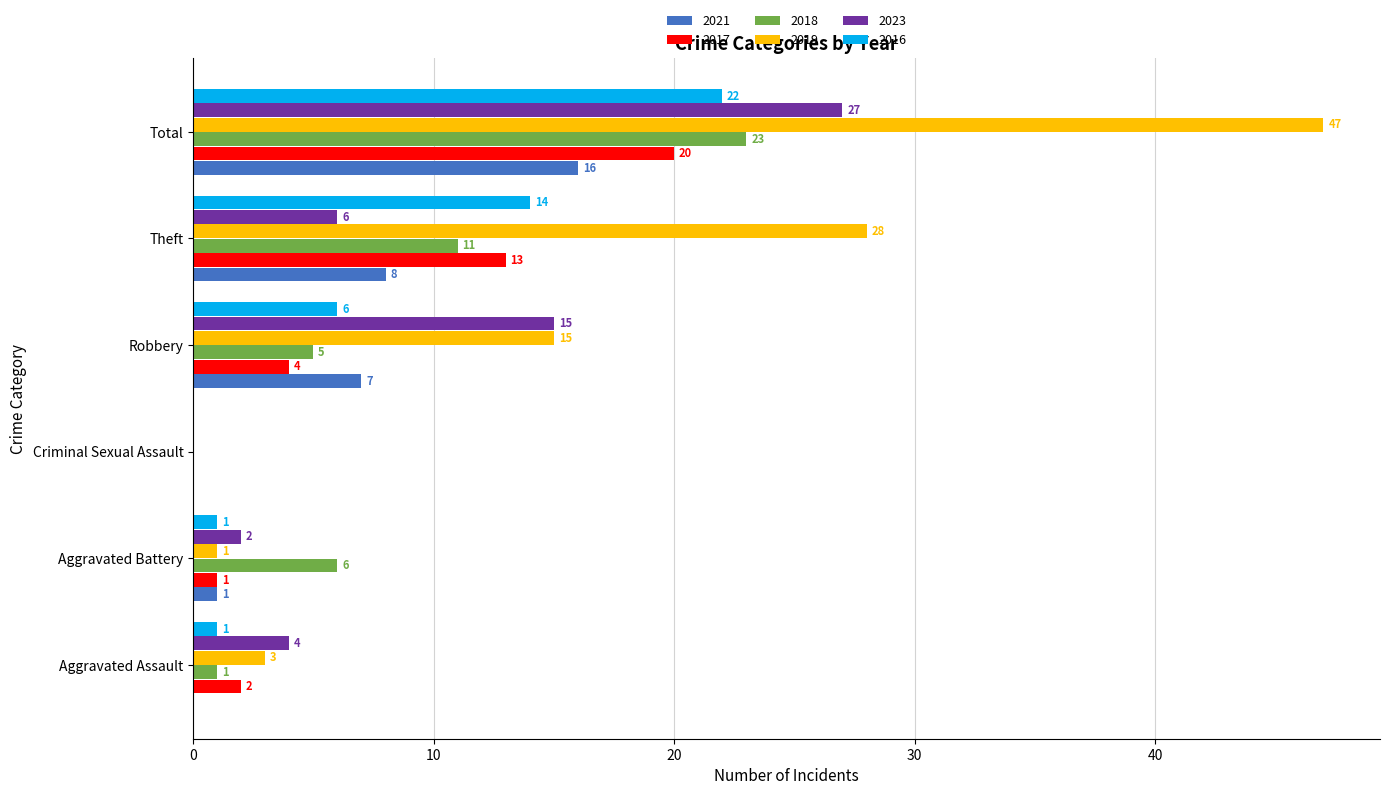

The value of 2017 at Total is 11. True or false?

False